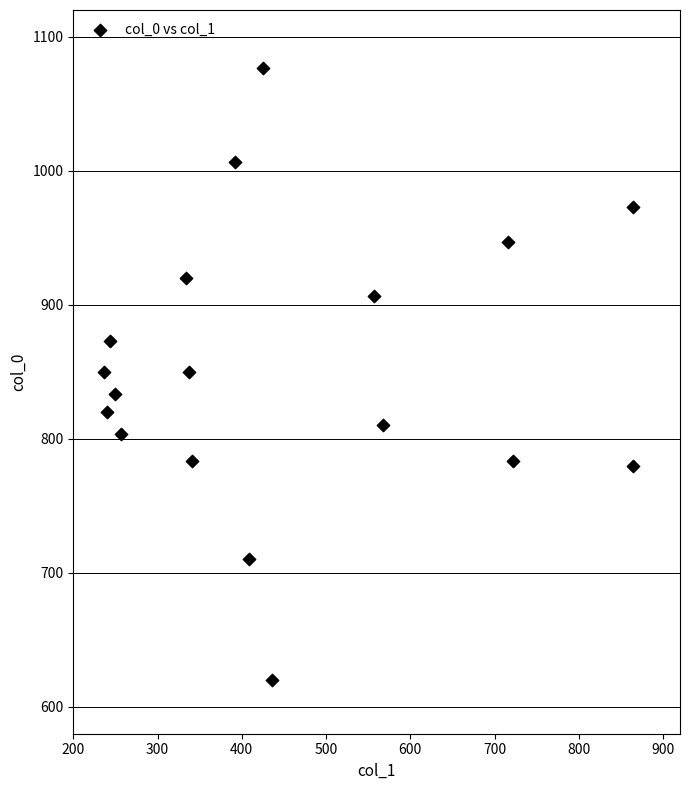

What is the range of Y values (max minus min)?

456.7